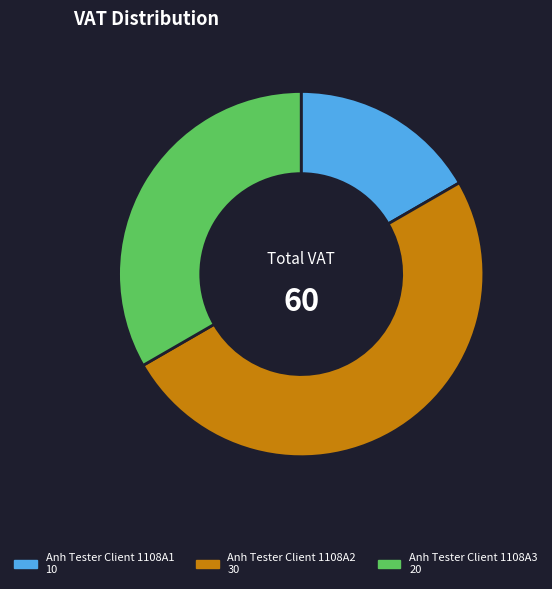

Rank the categories by value from lowest to highest.

Anh Tester Client 1108A1, Anh Tester Client 1108A3, Anh Tester Client 1108A2